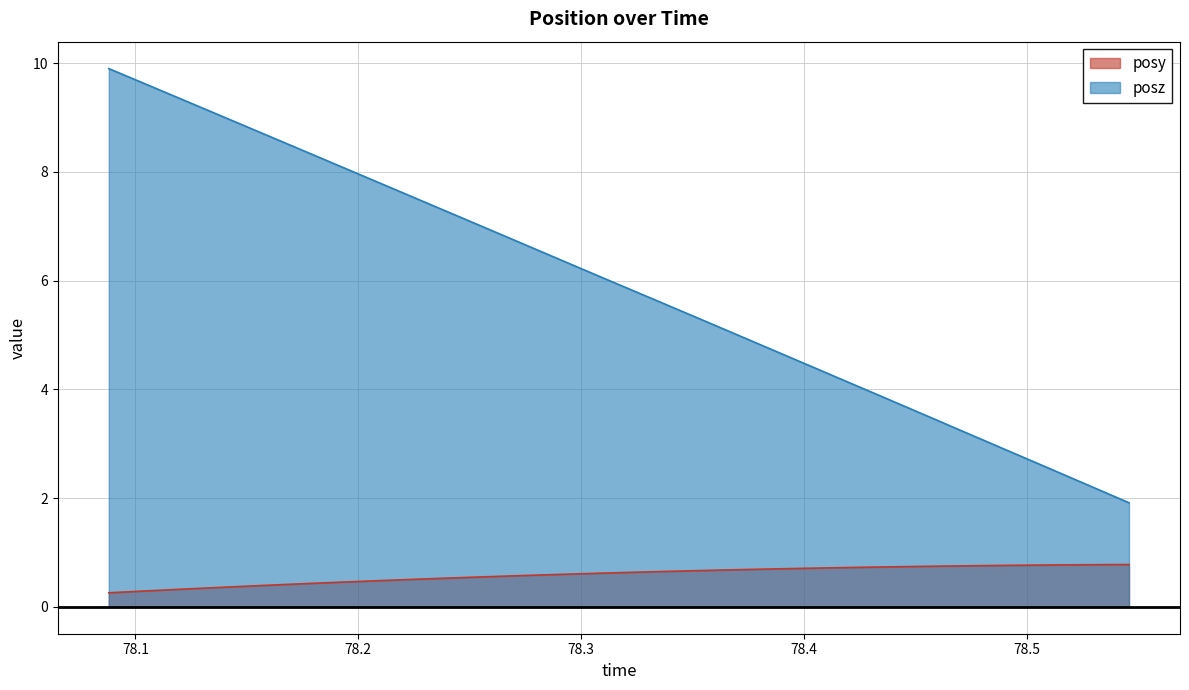

Which series has the largest total across all categories?

posz